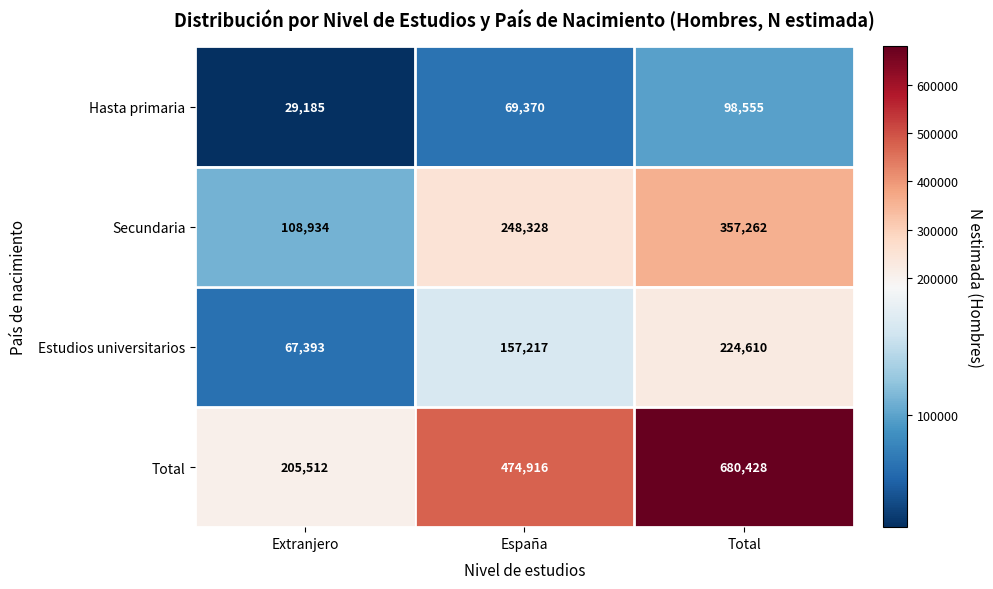

Count the Estudios universitarios values in the range 67393 to 224610.

3